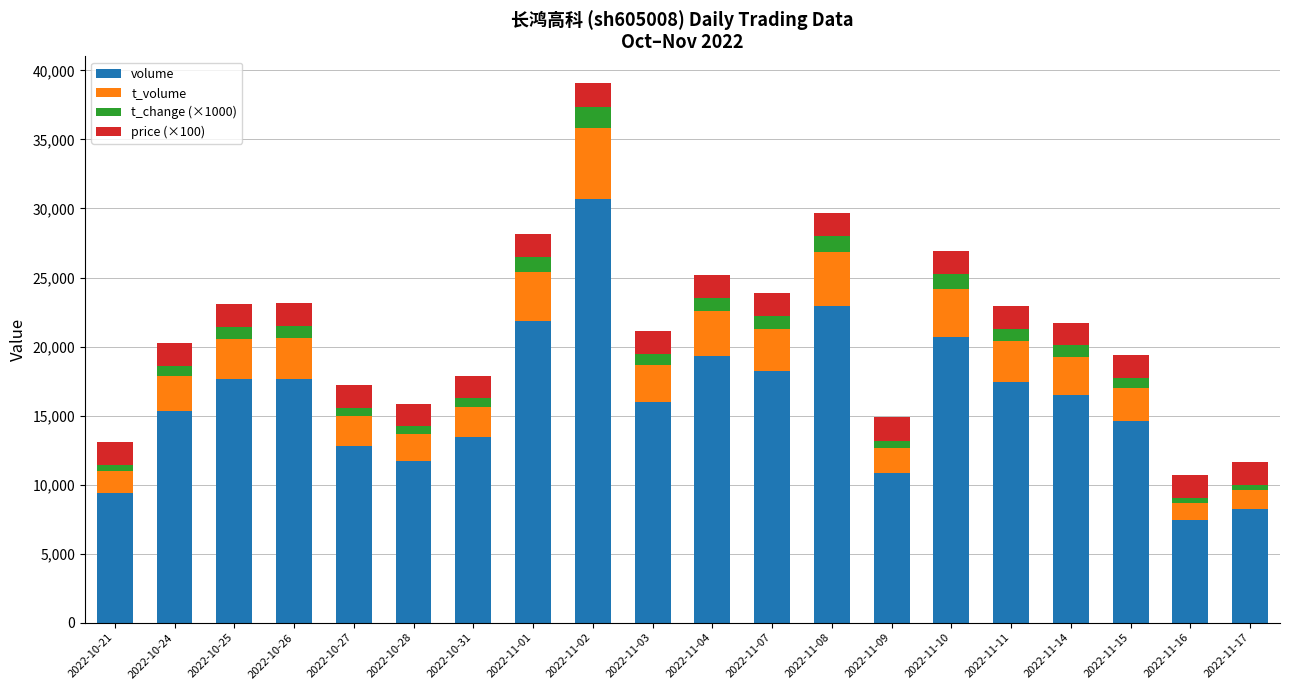

What is the difference between the maximum and minimum values in the volume series?

23213